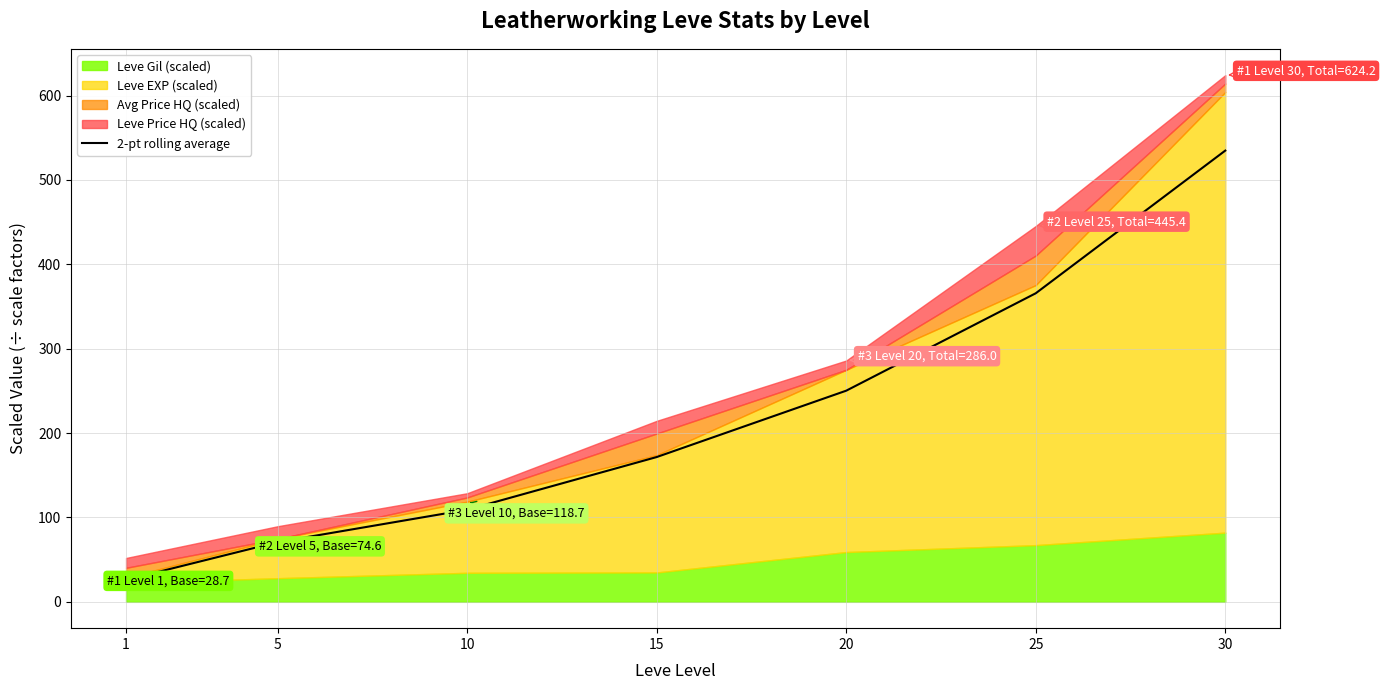

Rank the categories by value from lowest to highest.

1, 5, 10, 15, 20, 25, 30